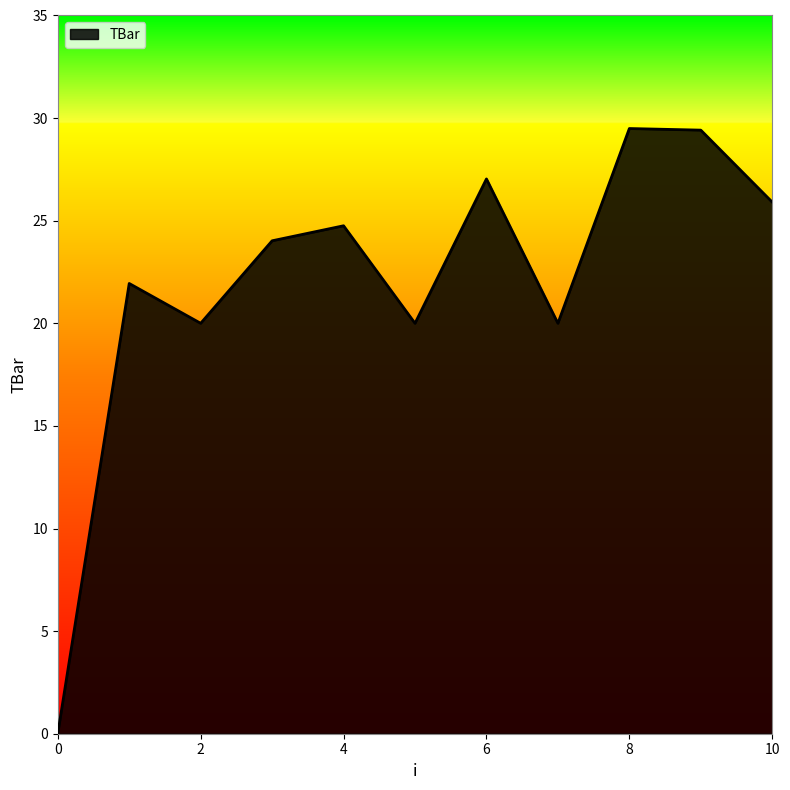

What is the maximum value shown in the chart?

29.5